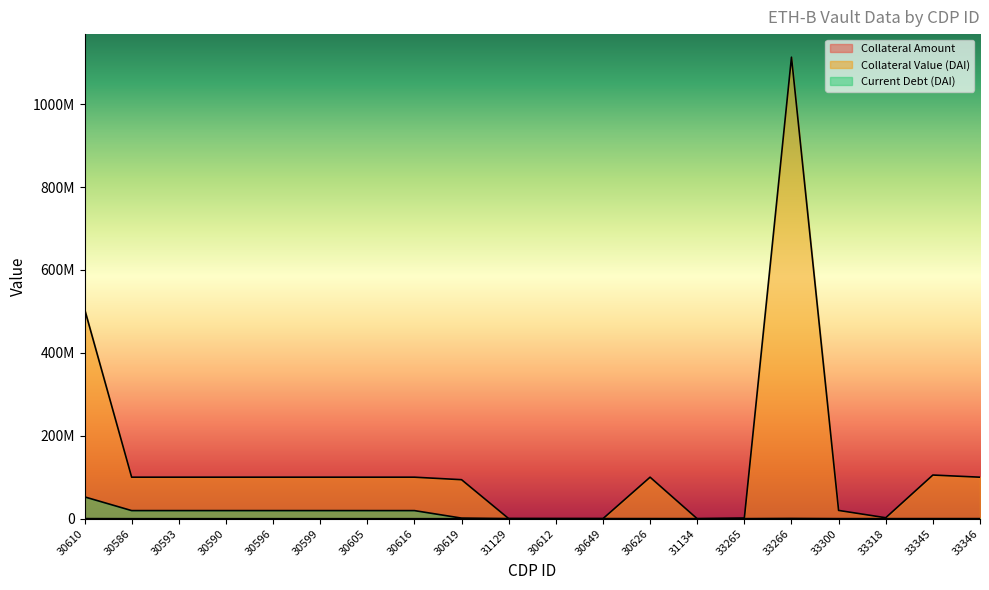

Reading left to right, extract all data points from this chart.

Collateral Amount: 252576.4	50000.0	50000.0	50000.0	50000.0	50000.0	50000.0	50000.0	46987.9	150.0	99.0	80.0	50000.0	0.0	800.0	555555.0	10000.0	1190.0	52593.3	49999.4
Collateral Value (DAI): 506122229.9	100191923.1	100191923.1	100191923.1	100191923.1	100191923.1	100191923.1	100191923.1	94156077.9	300575.8	198380.0	160307.1	100191923.1	2.2	1603070.8	1113242476.5	20038384.6	2384567.8	105388522.0	100190674.7
Current Debt (DAI): 52740478.8	19614898.7	19614898.7	19614898.7	19614898.7	19614898.7	19597432.9	19597070.7	1474253.4	127204.2	126705.2	105579.6	36008.8	0.0	0.0	0.0	0.0	0.0	0.0	0.0